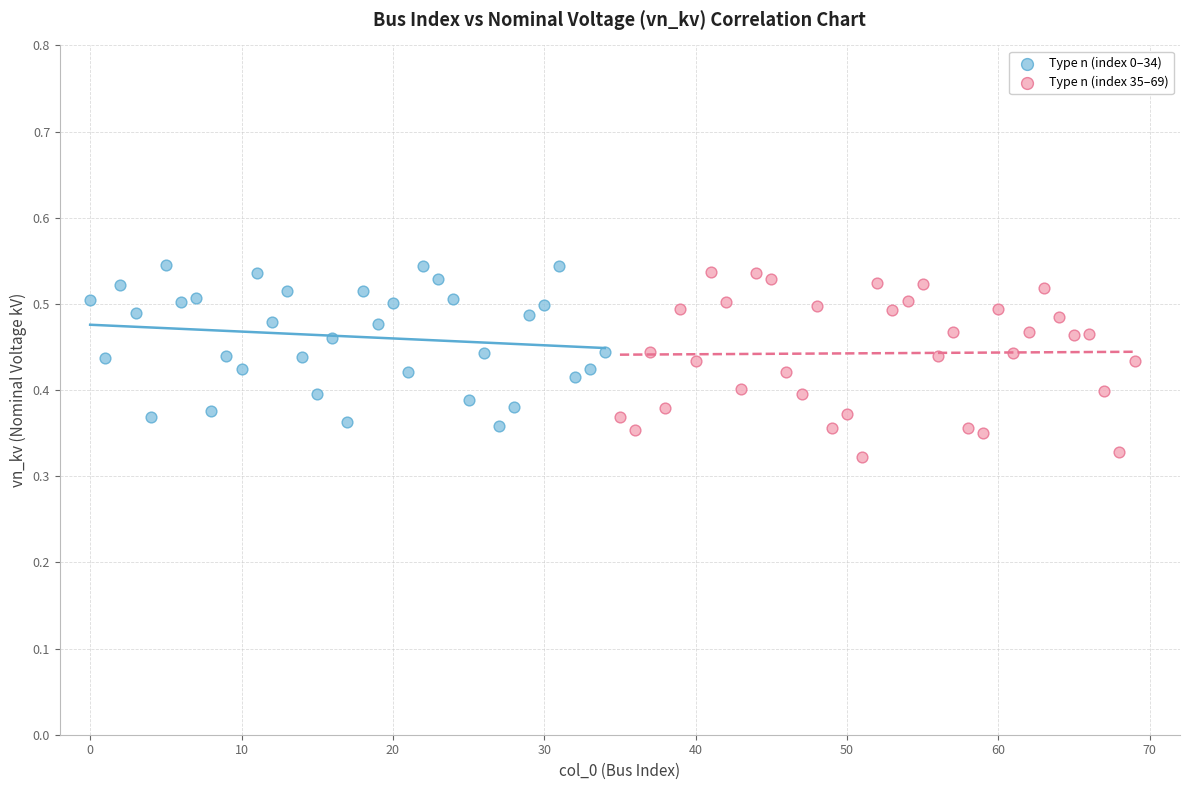

Which series contains the lowest Y value?

Type n (index 35–69)